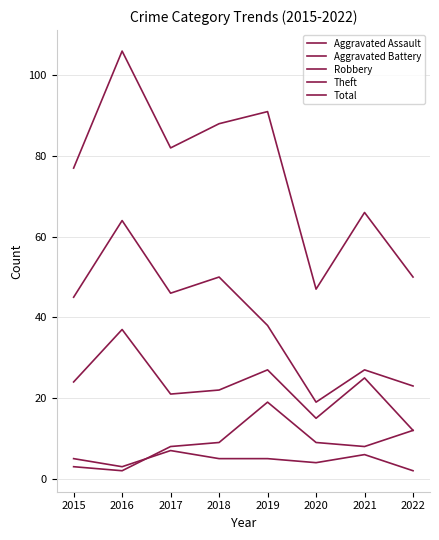

Which series changed the most between 2015 and 2018?

Total